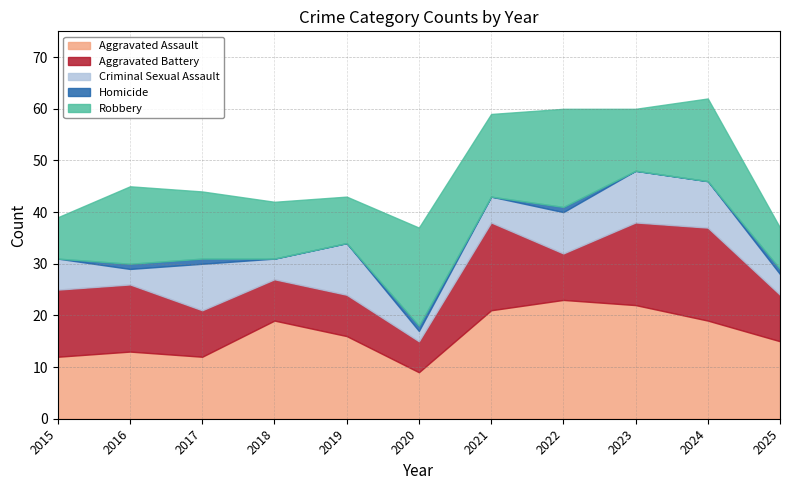

What is the total value across all series at 2017?

44